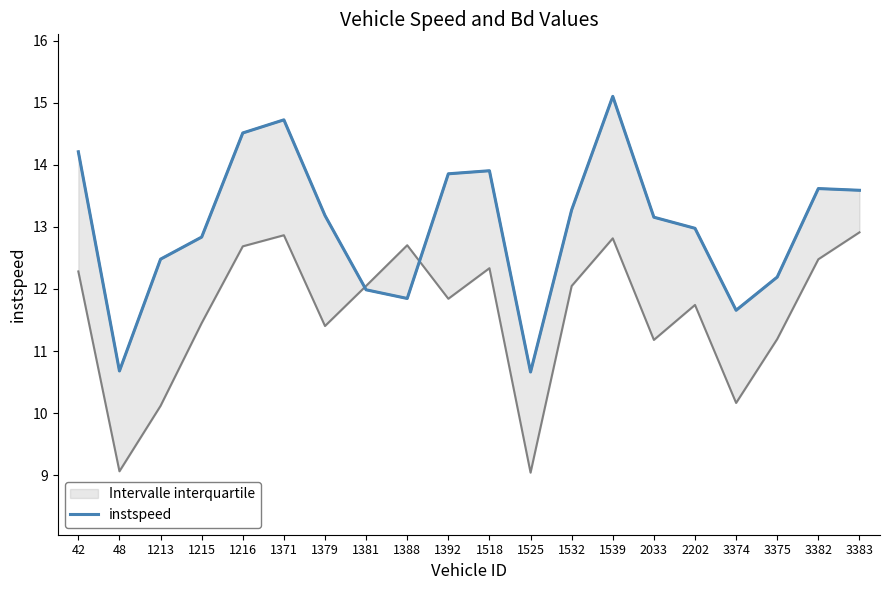

Where is the first local maximum?

1371